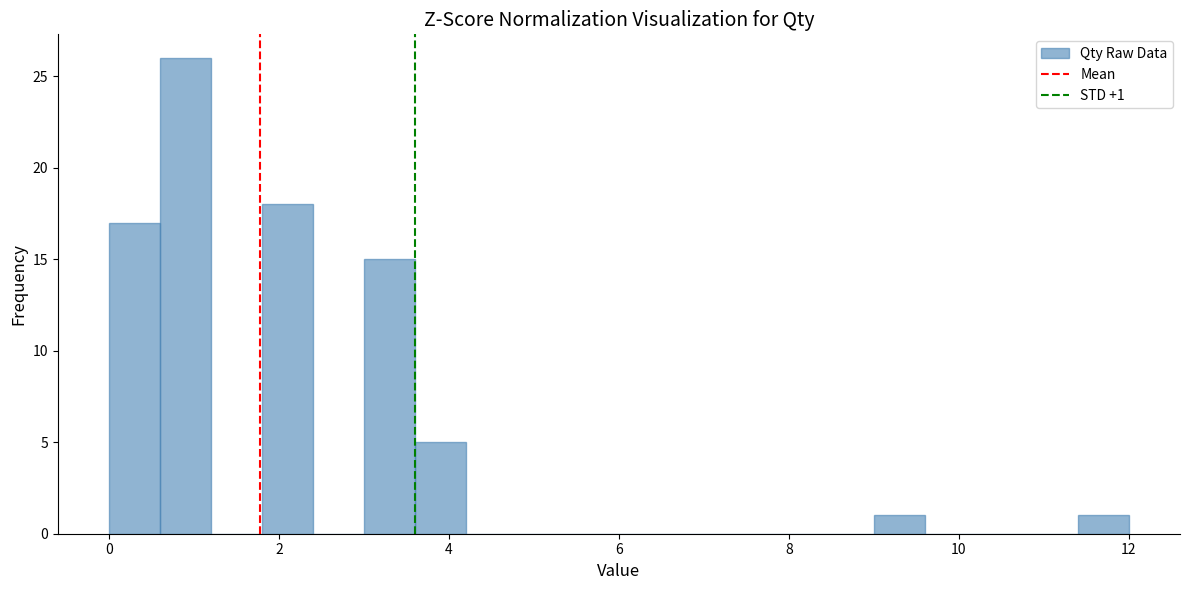

Around what value on the x-axis is the tallest bar? Give the approximate position of its centre, as read against the axis.

1.0